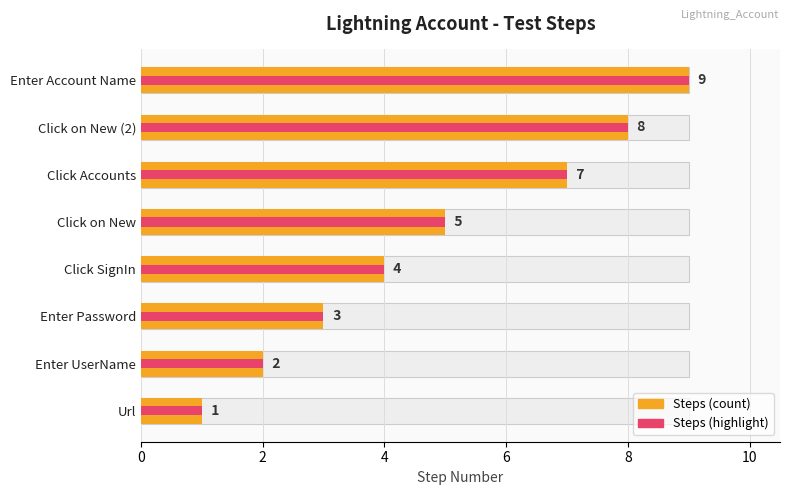

Is the value of Steps (highlight) at Url greater than the value of Steps (count) at Click SignIn?

No